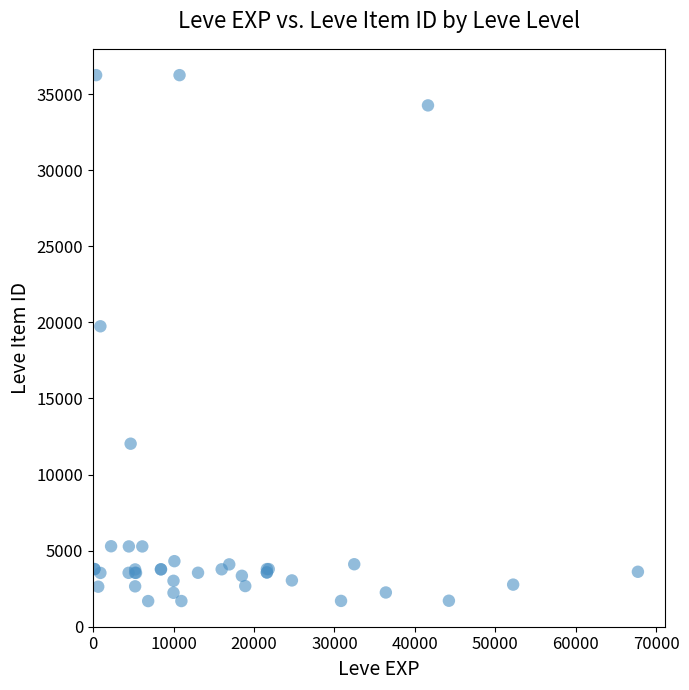

What Y value in the scatter plot is closest to 18967?

19744